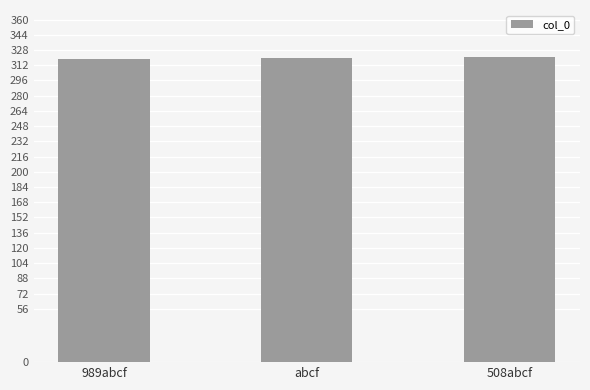

What is the approximate value at abcf?

320